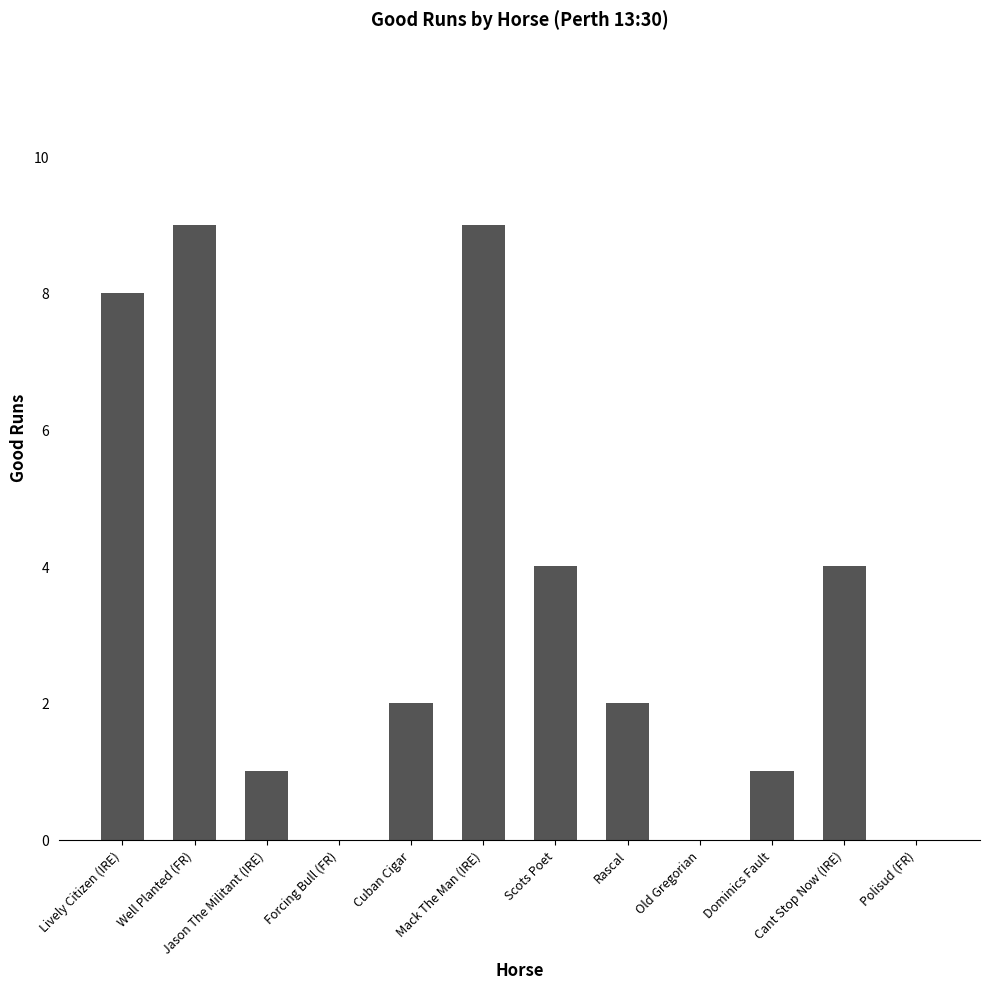

True or false: the data shows 2 at Cuban Cigar.

True